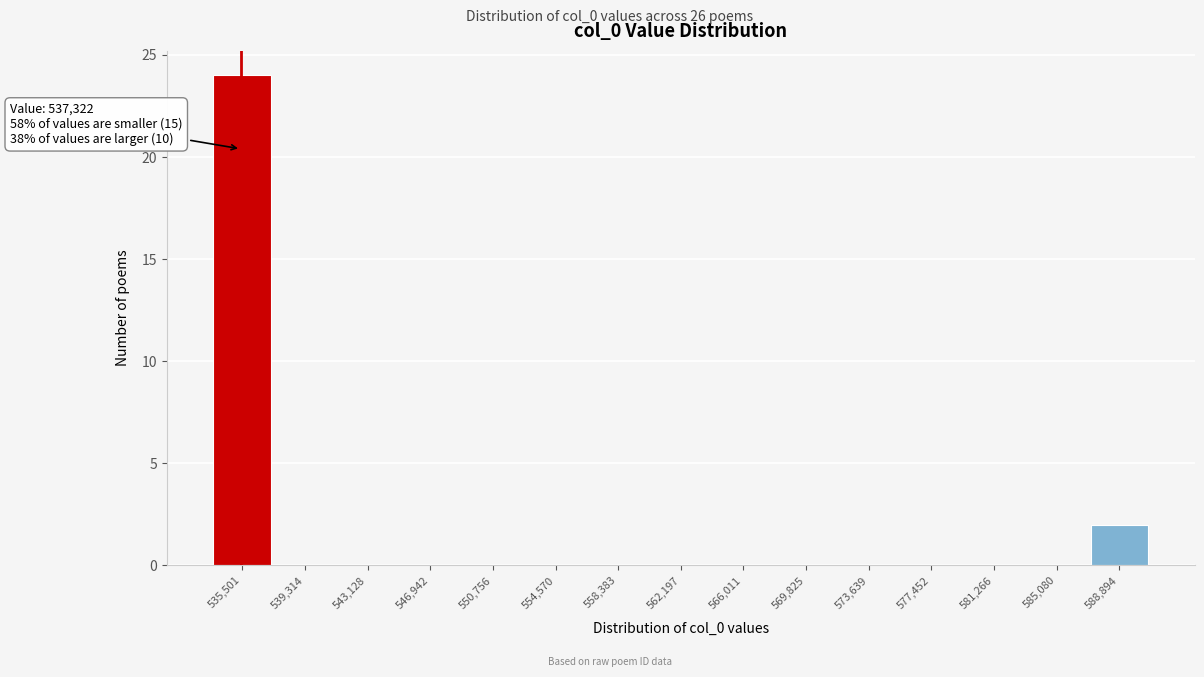

Reading left to right, list all the values displayed in this chart.

535,501=24	539,314=0	543,128=0	546,942=0	550,756=0	554,570=0	558,383=0	562,197=0	566,011=0	569,825=0	573,639=0	577,452=0	581,266=0	585,080=0	588,894=2